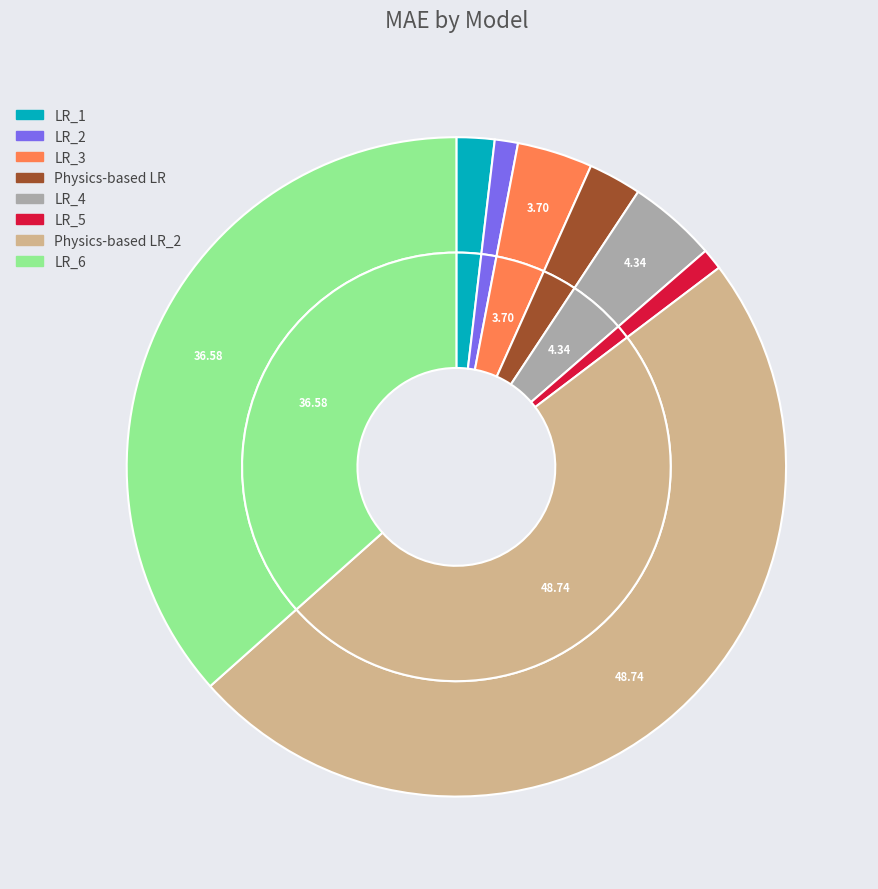

Does any single category account for the majority?

No